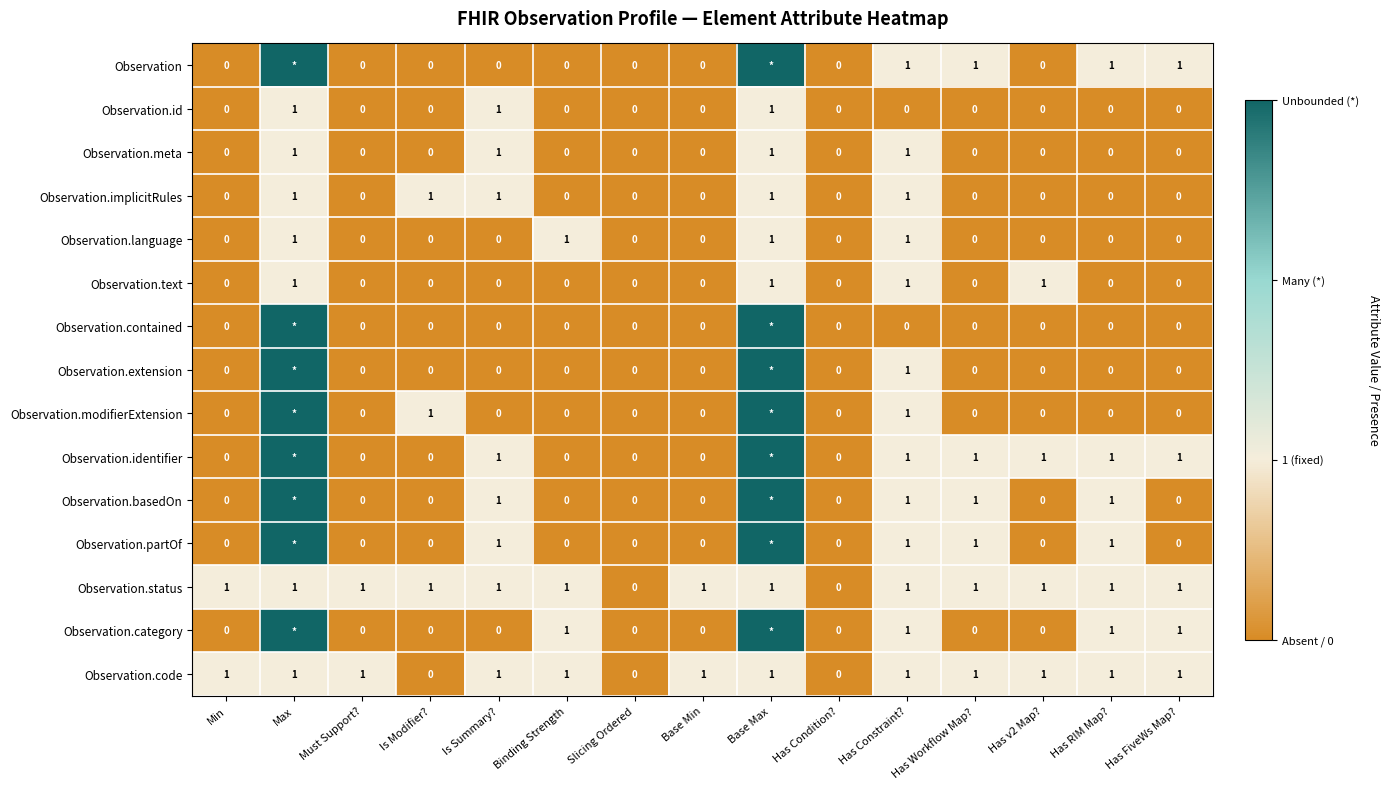

How many Observation.implicitRules values are between 0 and 1?

15